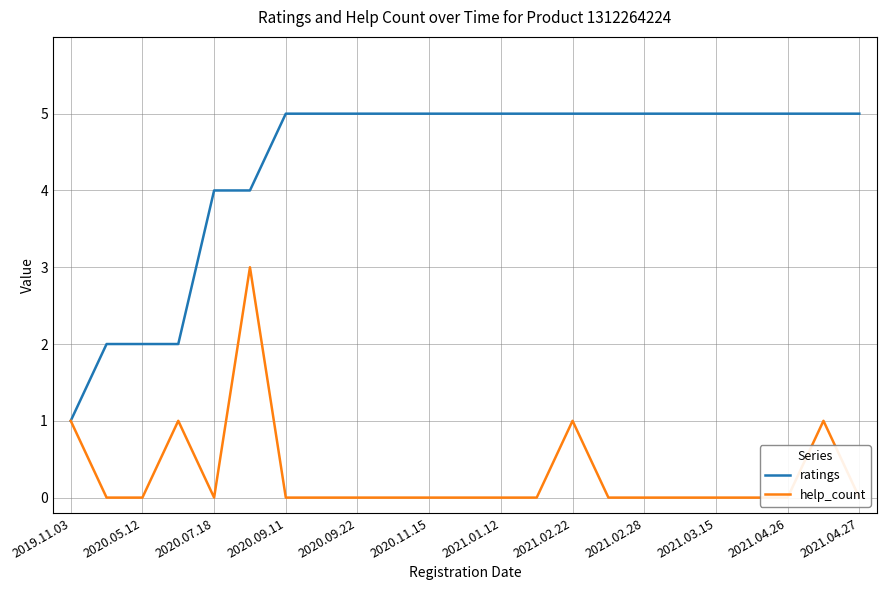

List the series in order of their peak value, highest first.

ratings, help_count